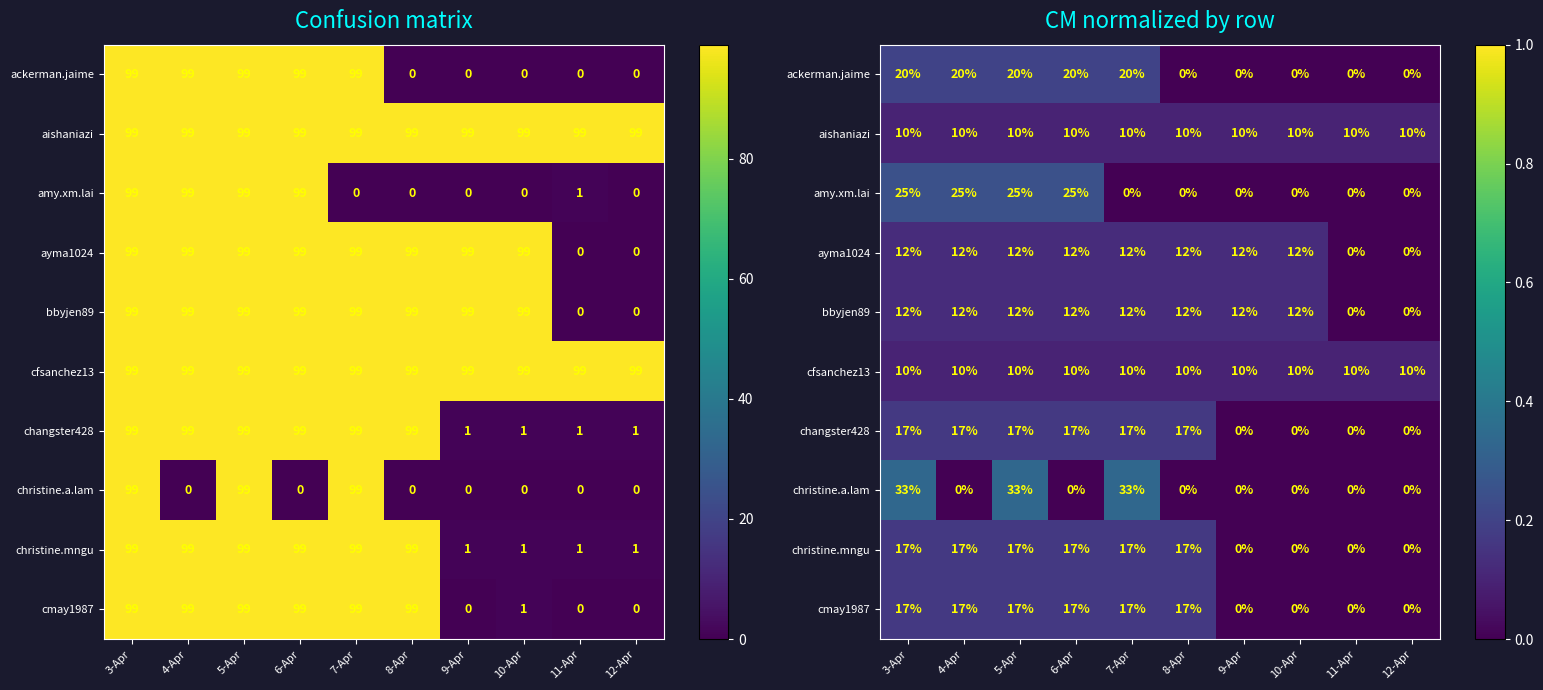

Rank the series by their maximum value, from lowest to highest.

aishaniazi, cfsanchez13, ayma1024, bbyjen89, changster428, christine.mngu, cmay1987, ackerman.jaime, amy.xm.lai, christine.a.lam